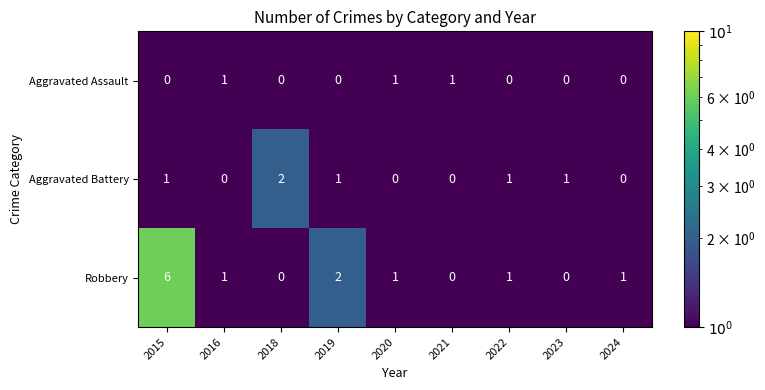

Which series has the largest total across all categories?

Robbery